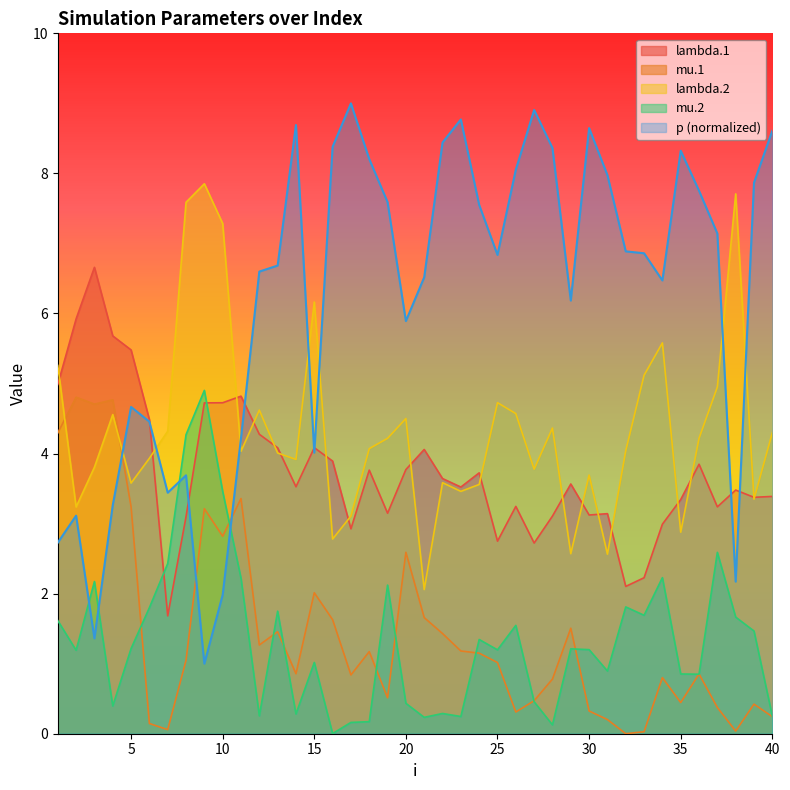

True or false: p has a value of 11.5 at 21.

False